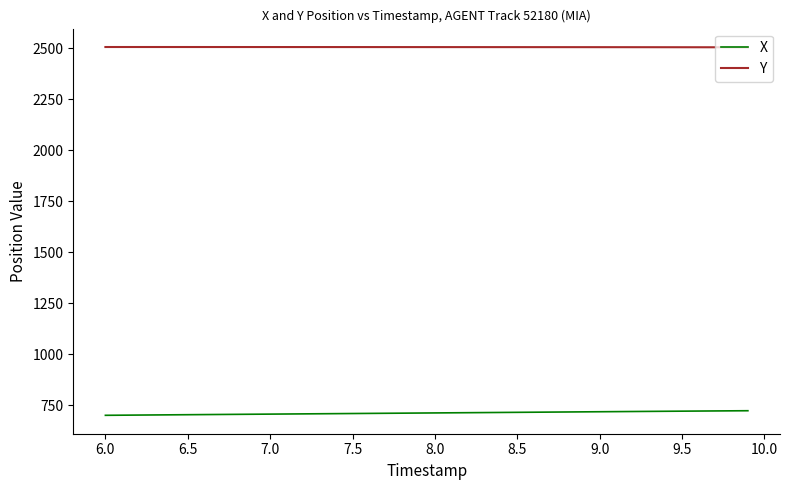

Rank the series by their maximum value, from highest to lowest.

Y, X